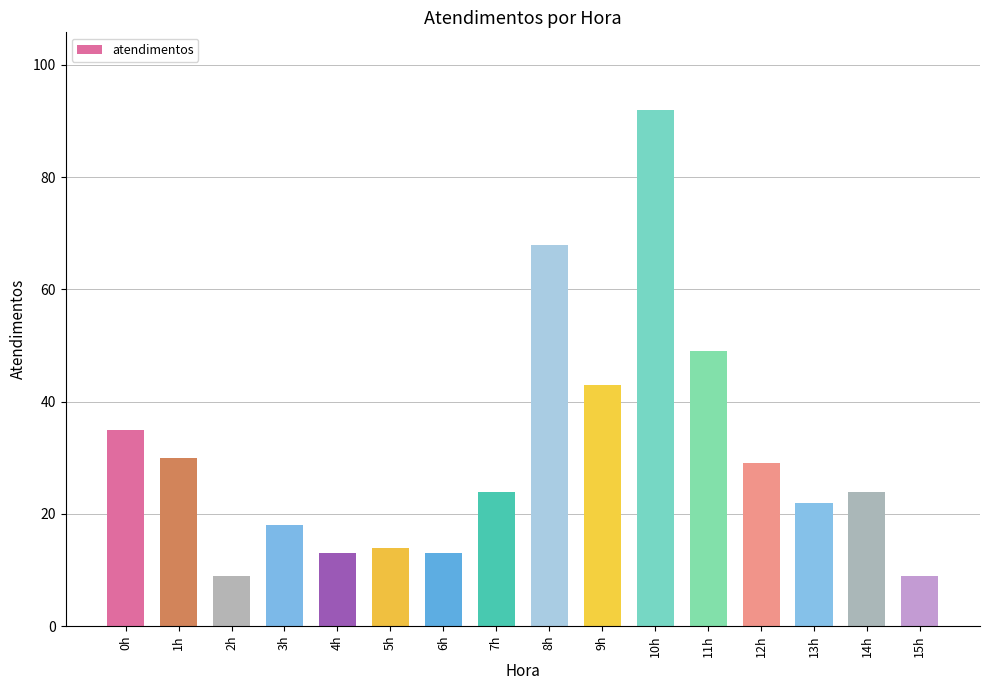

Reading left to right, extract all data points from this chart.

0h=35	1h=30	2h=9	3h=18	4h=13	5h=14	6h=13	7h=24	8h=68	9h=43	10h=92	11h=49	12h=29	13h=22	14h=24	15h=9